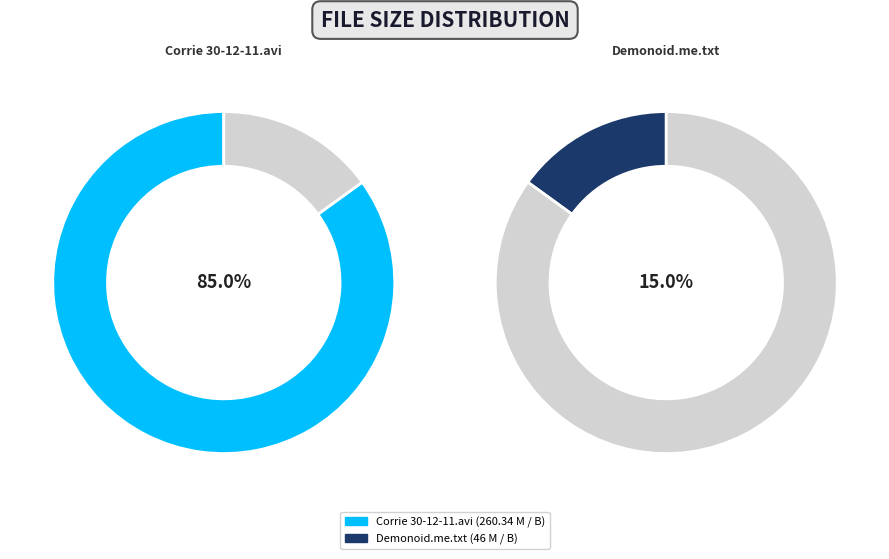

To the nearest percent, what is the difference between the largest and smallest slice percentages?

70%